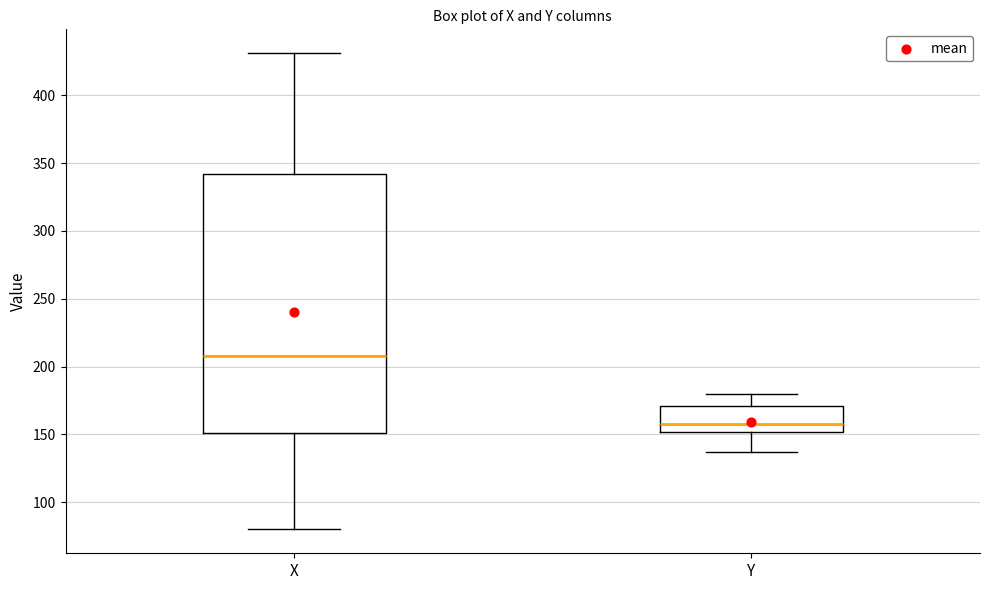

Comparing the boxes themselves (not the whiskers), which one is the tallest?

X